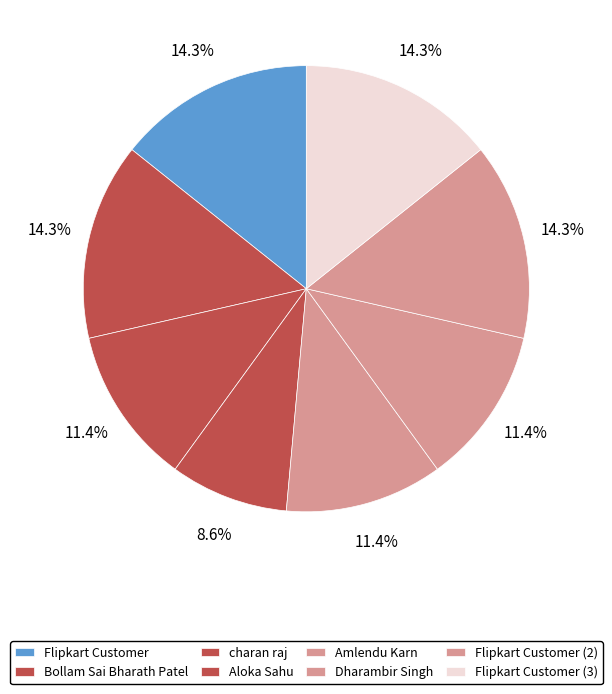

Between Dharambir Singh and Flipkart Customer (3), which is larger?

Flipkart Customer (3)